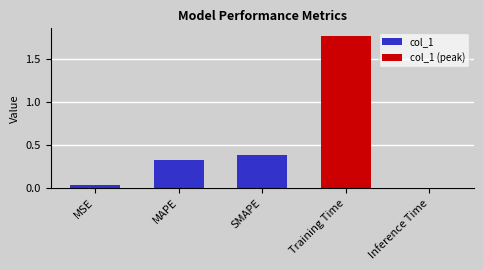

The col_1 series shows 0.4 at SMAPE. True or false?

True